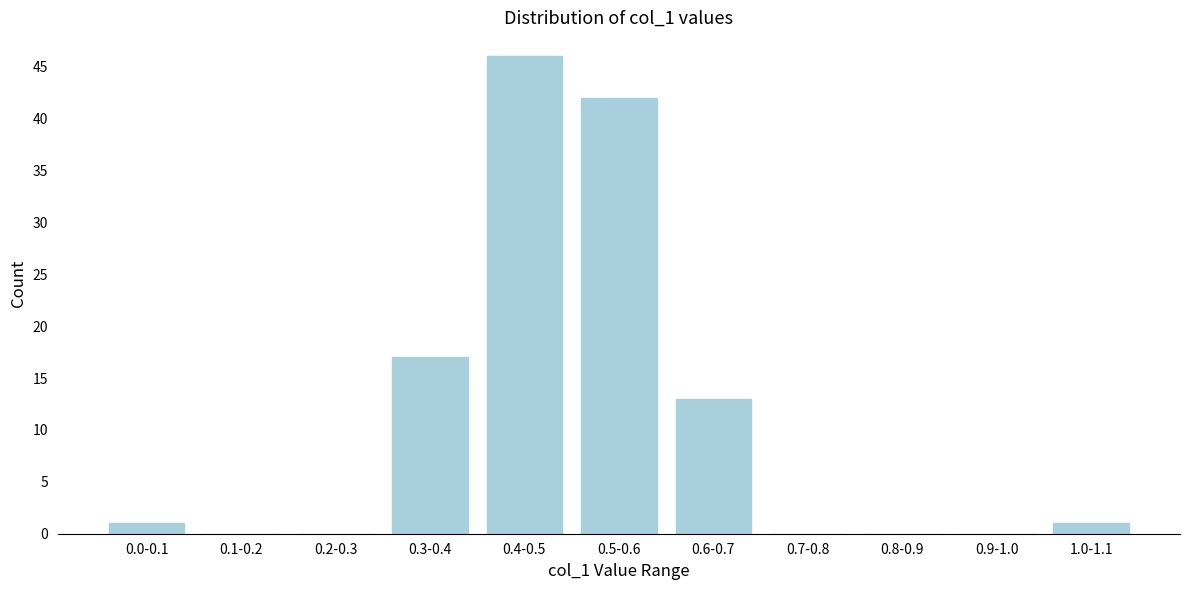

Reading right to left, list all the values displayed in this chart.

1.0-1.1=1	0.9-1.0=0	0.8-0.9=0	0.7-0.8=0	0.6-0.7=13	0.5-0.6=42	0.4-0.5=46	0.3-0.4=17	0.2-0.3=0	0.1-0.2=0	0.0-0.1=1